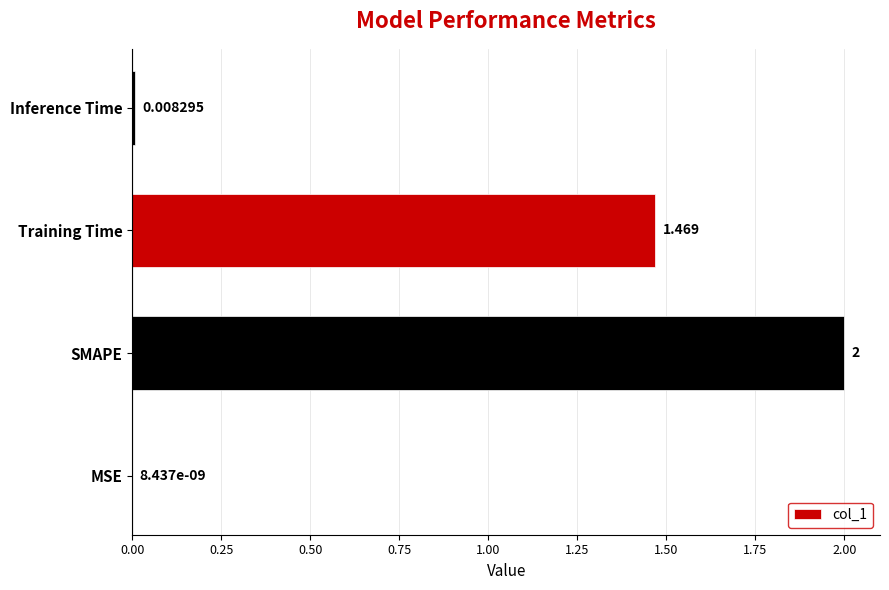

Which label corresponds to the largest value in the chart?

SMAPE